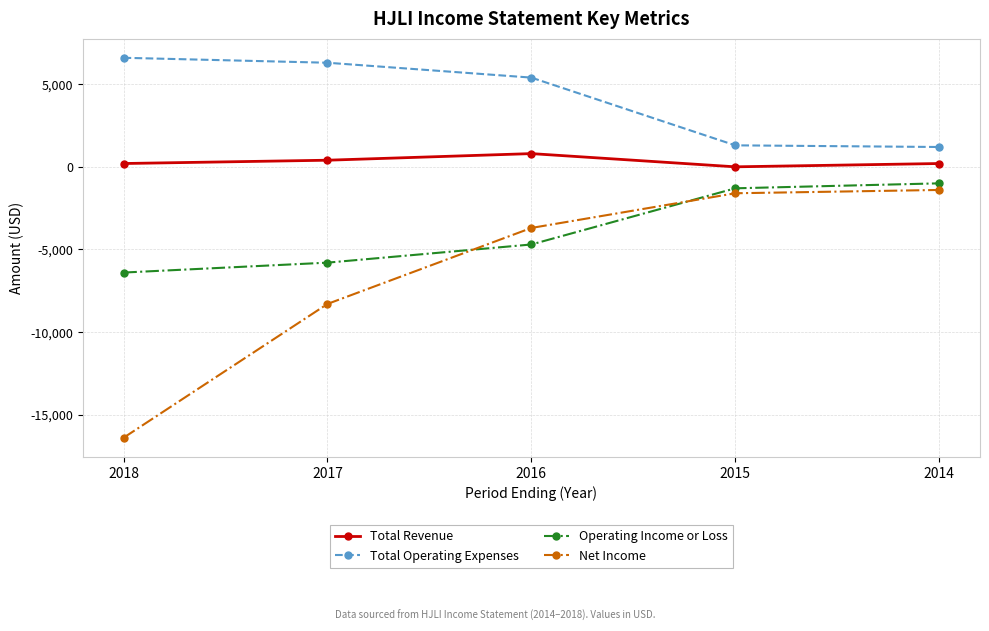

True or false: Total Operating Expenses and Operating Income or Loss intersect in this chart.

False